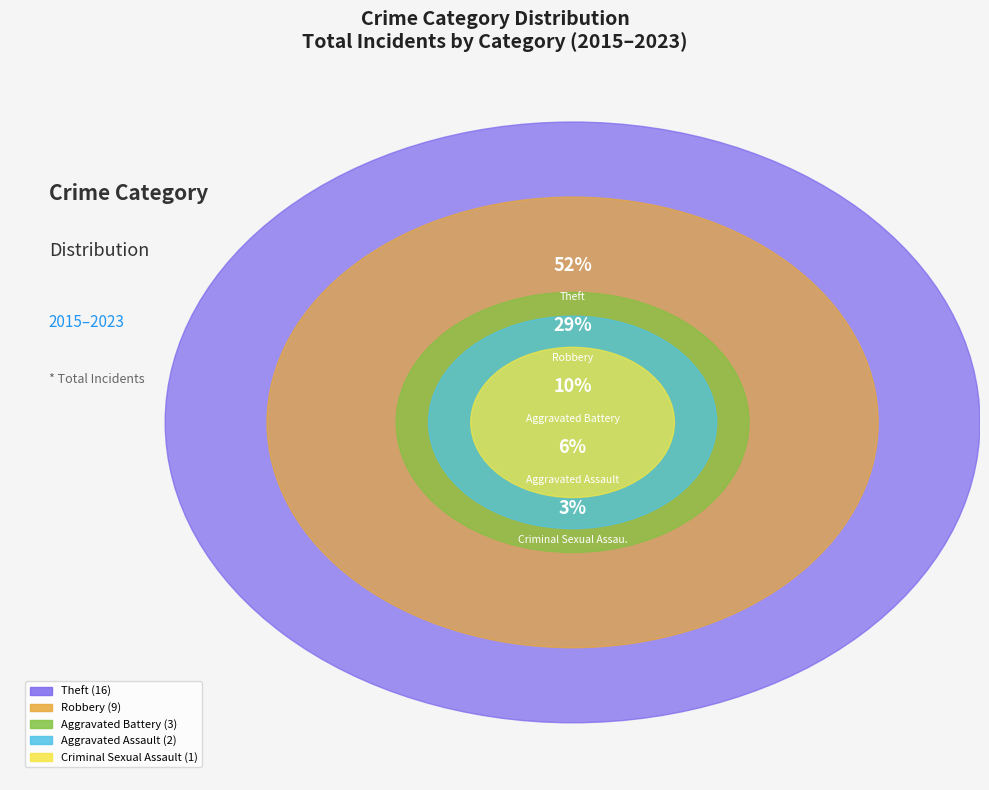

Rank the categories by value from lowest to highest.

Criminal Sexual Assault, Aggravated Assault, Aggravated Battery, Robbery, Theft